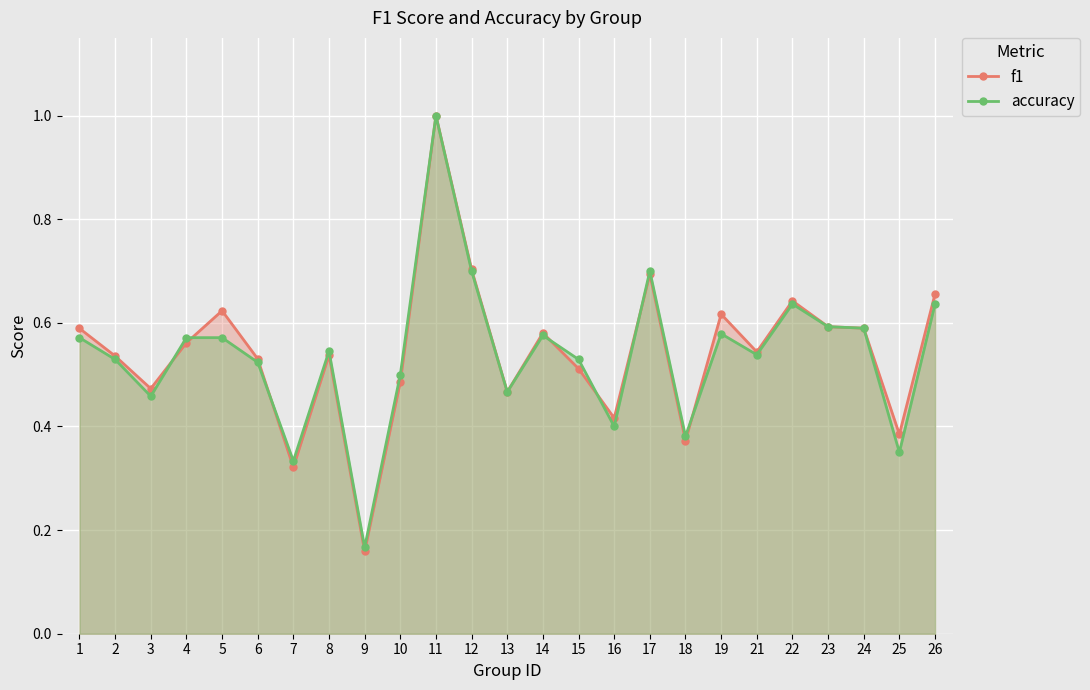

In f1, how many points are higher than both neighbors (excluding endpoints)?

7